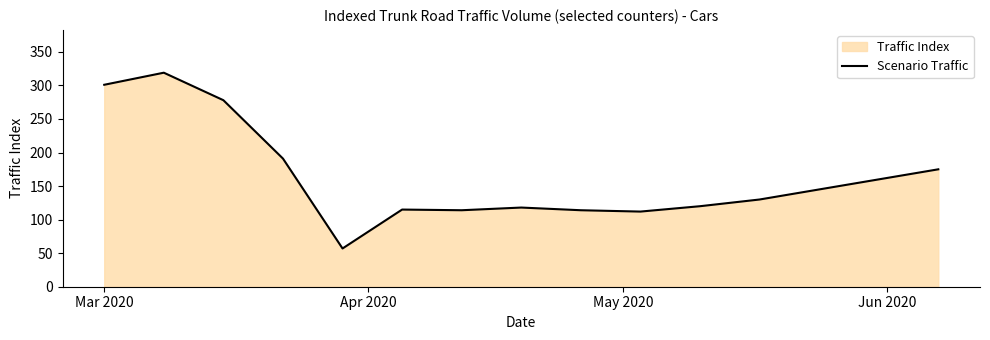

At which label does the data first exceed 130?

Mar 2020